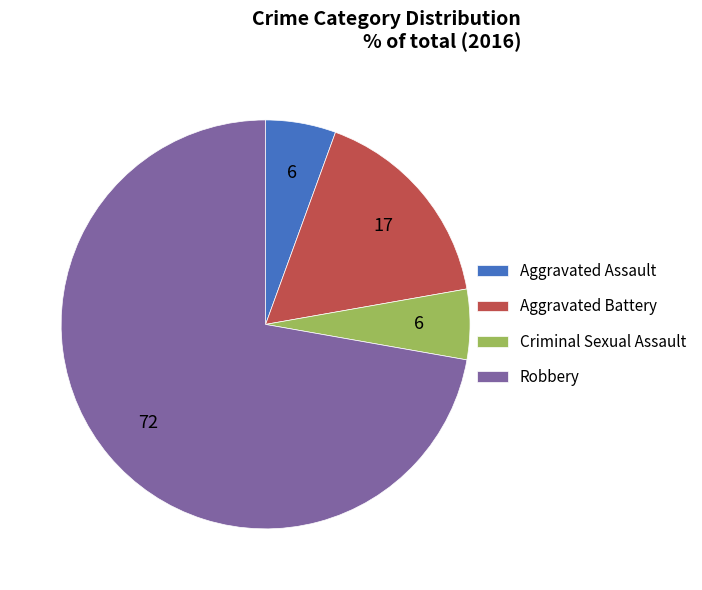

What is the majority slice?

Robbery